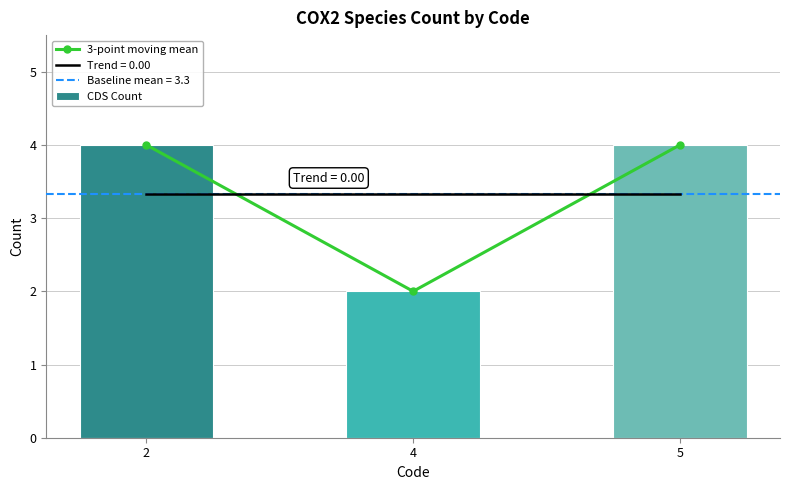

Rank the series at 2 from highest to lowest value.

3-point moving mean, CDS Count